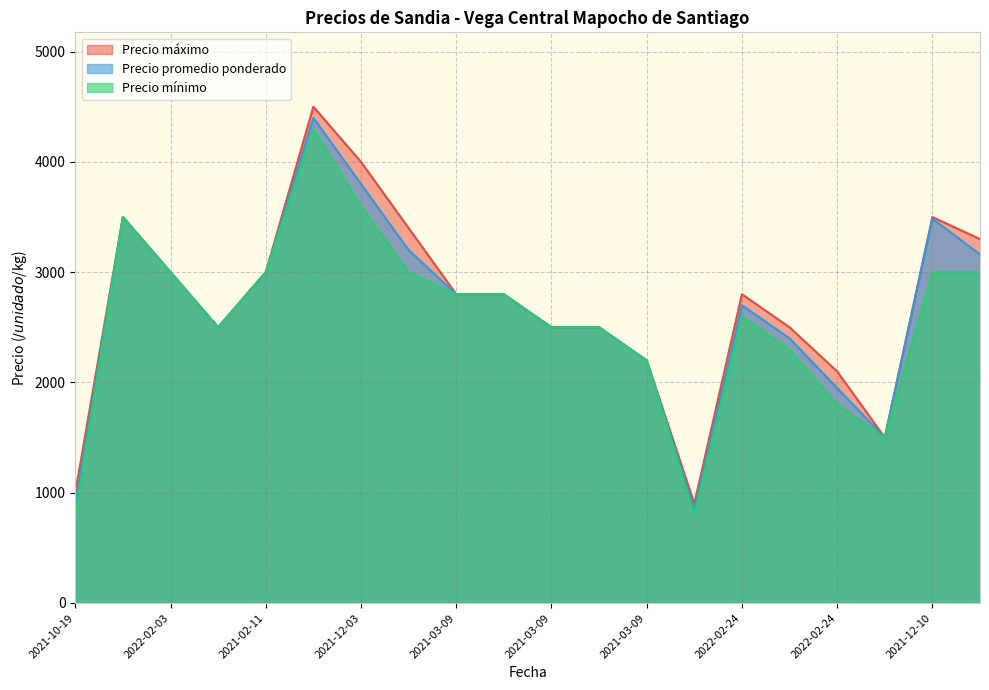

How many lines are shown in the chart?

3